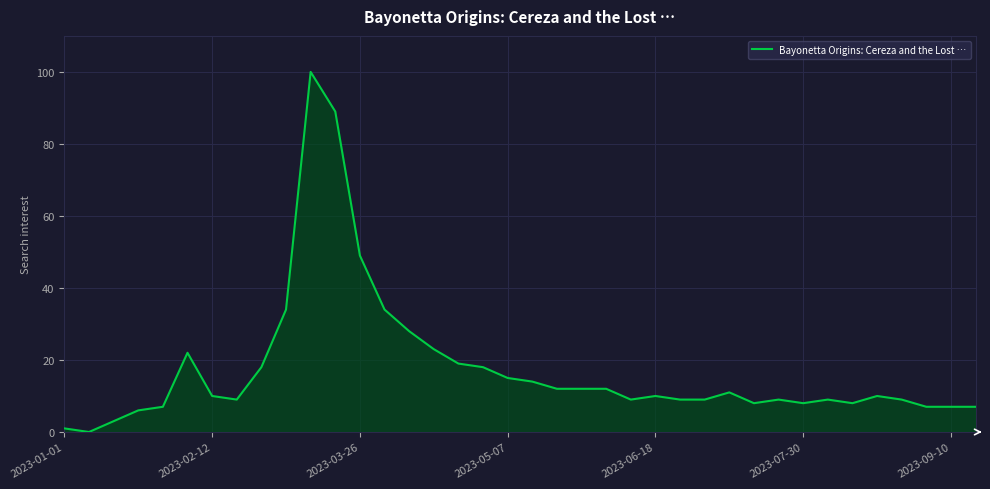

What is the greatest value displayed?

100